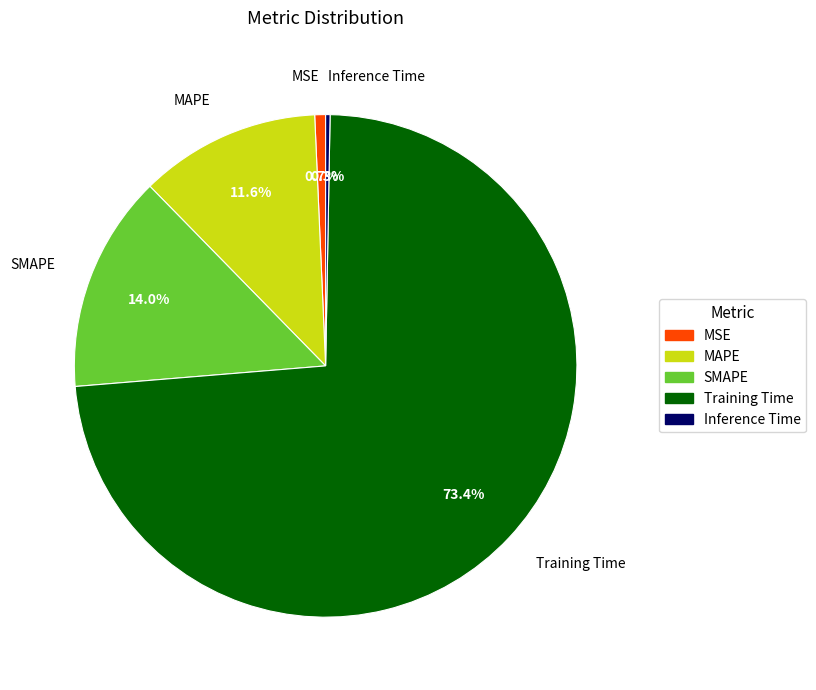

To the nearest percent, what is the difference between the Training Time and MAPE slice percentages?

62%